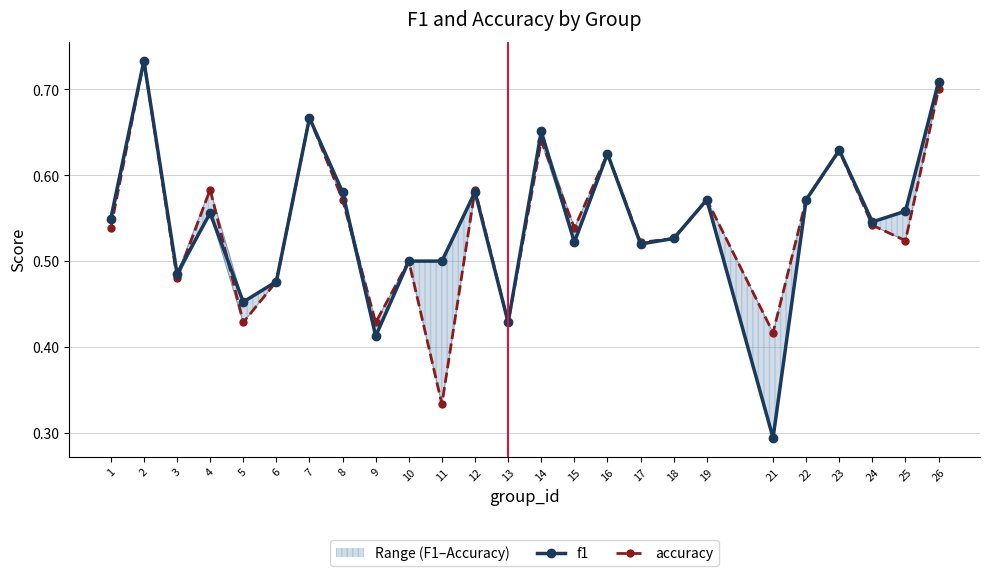

Count the number of data series in this chart.

2